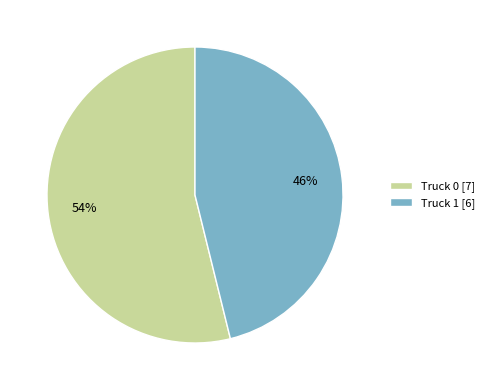

Do Truck 0 [7] and Truck 1 [6] together represent more than half of the pie?

Yes